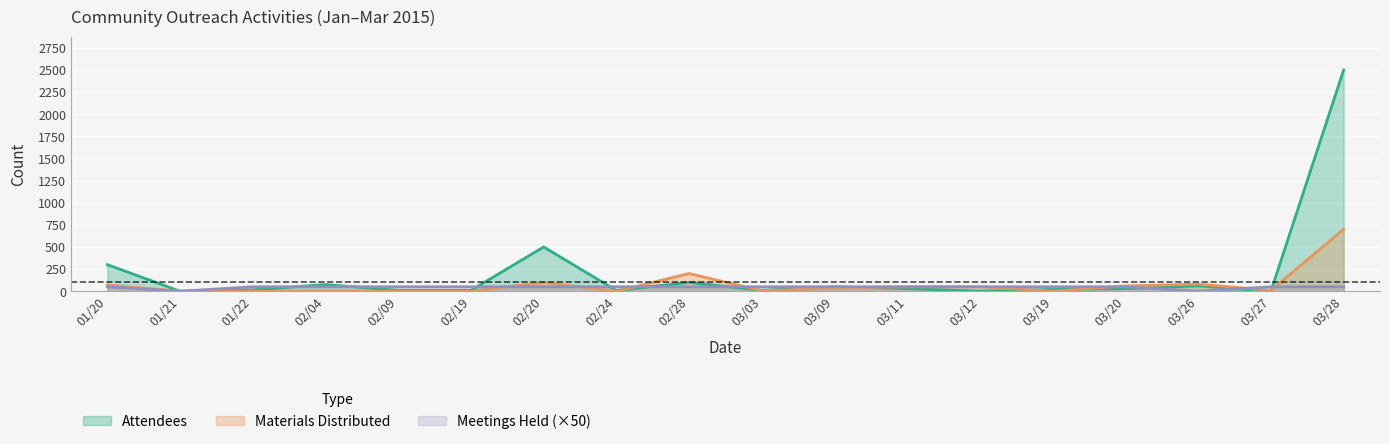

Reading right to left, what are all the values shown in this chart?

Attendees: 2500	0	60	30	20	0	30	50	10	100	8	500	10	10	75	15	0	300
Meetings Held: 50	50	0	50	50	50	50	50	50	50	50	50	50	50	50	50	0	50
Materials Distributed: 700	10	80	60	0	50	50	35	5	200	0	100	0	0	0	0	0	70